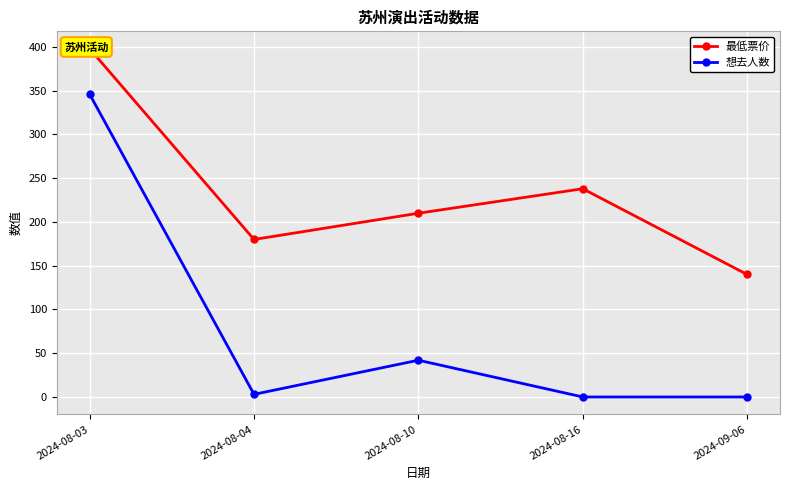

How many lines are shown in the chart?

2